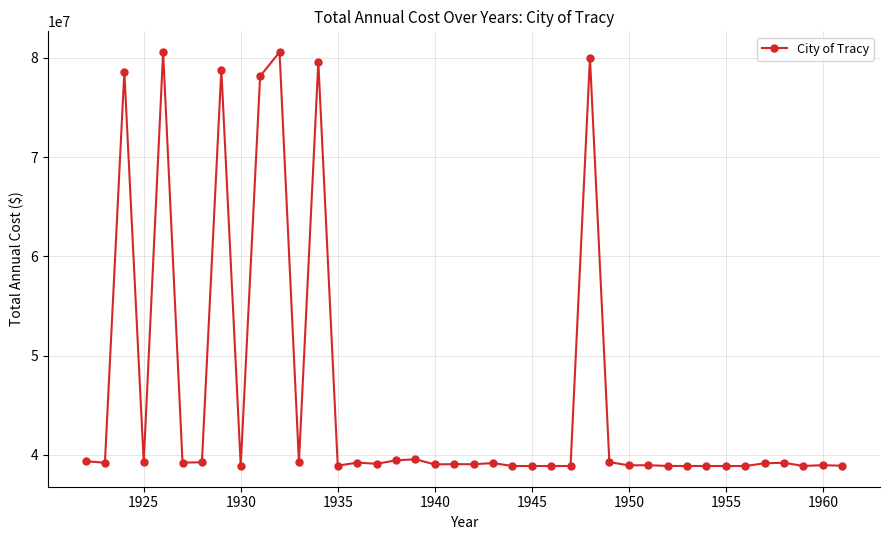

What is the greatest value displayed?

80592106.6